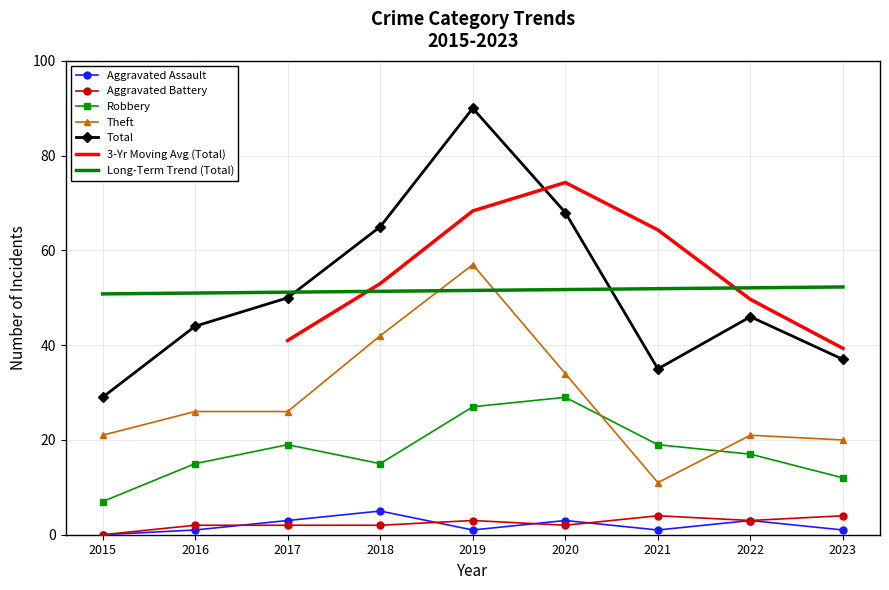

True or false: Theft and Total intersect in this chart.

False